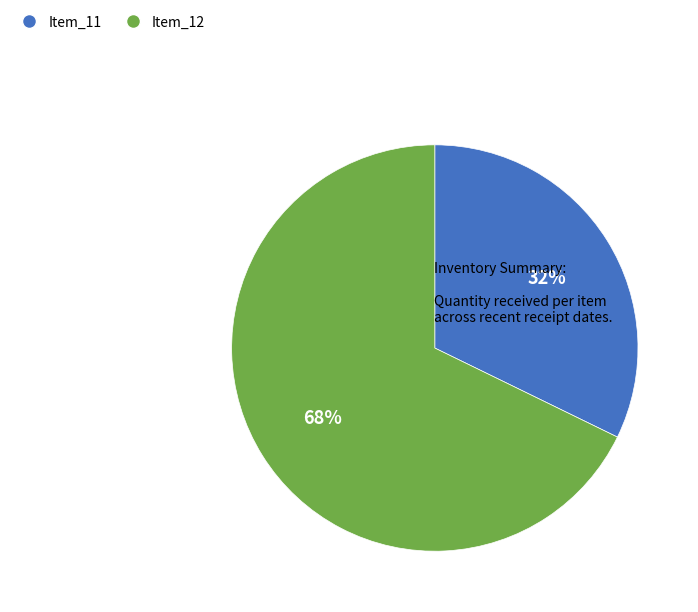

To the nearest percent, what portion does Item_11 represent?

32%